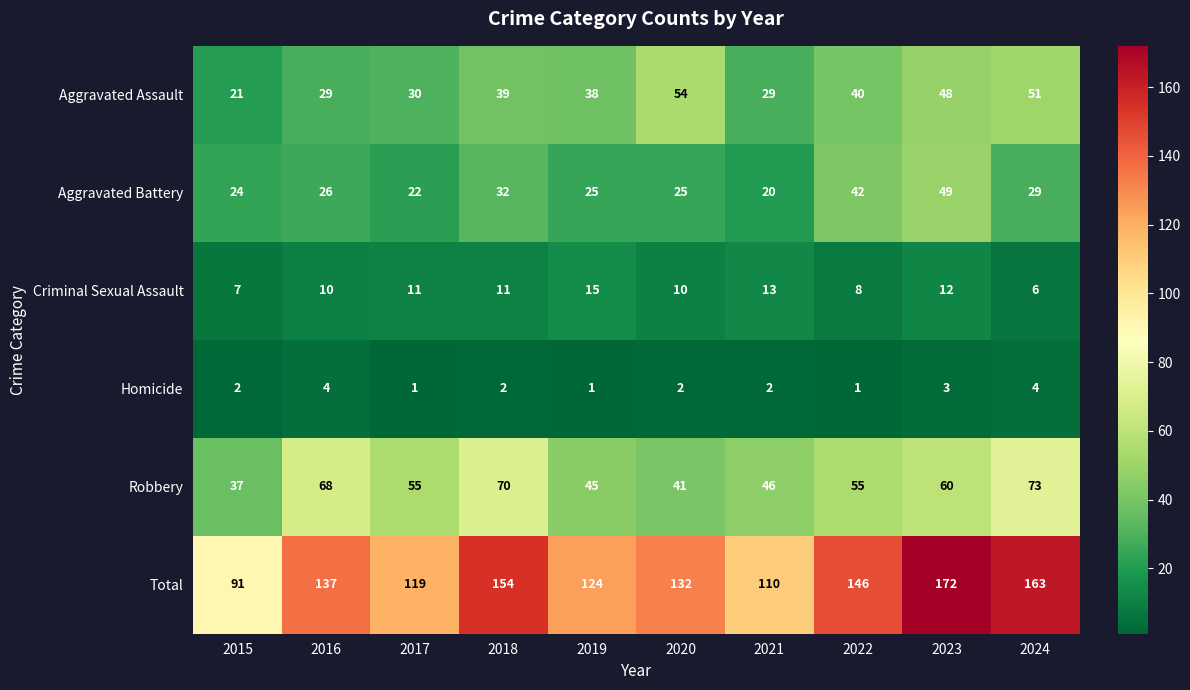

What is the maximum value for Aggravated Assault?

54